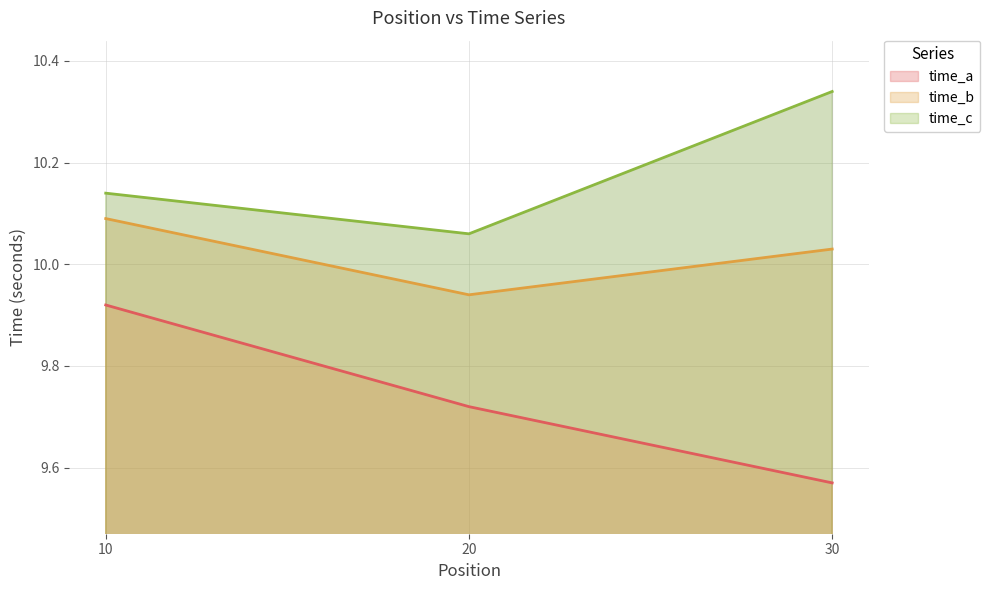

Between 10 and 20, which series saw the biggest shift?

time_a